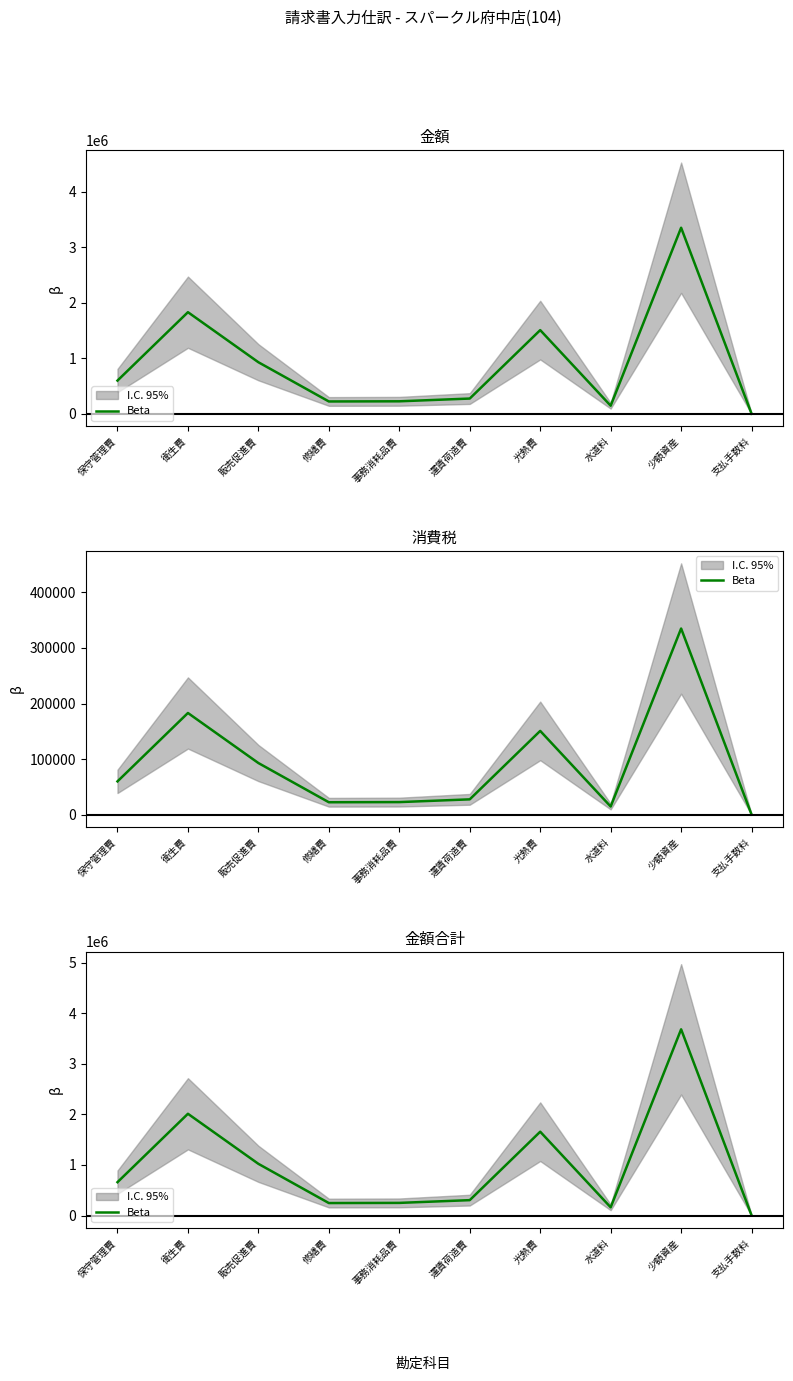

What is the approximate value at 事務消耗品費?

249638